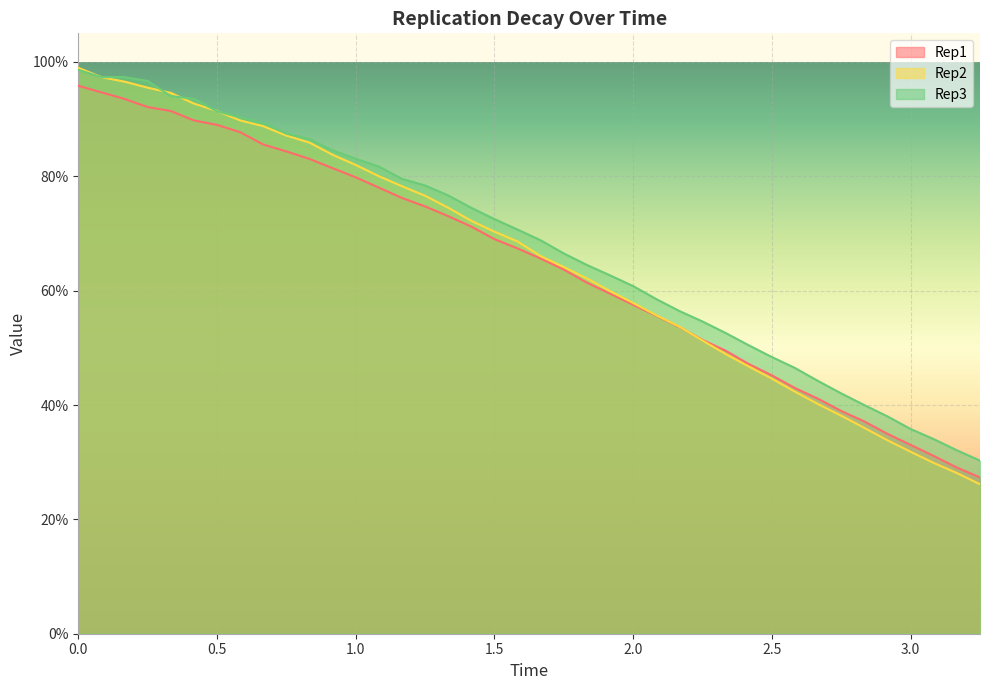

Does the chart display data point markers on the line(s)?

No